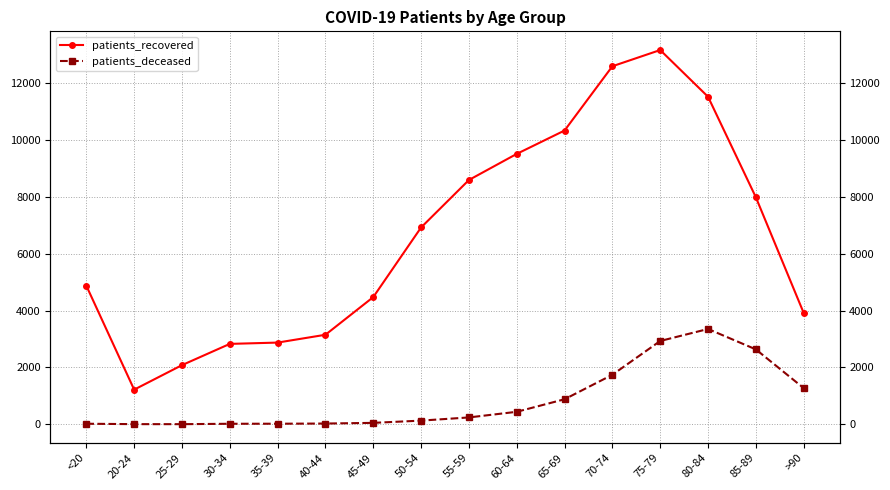

At which category does patients_recovered reach its first local peak?

75-79